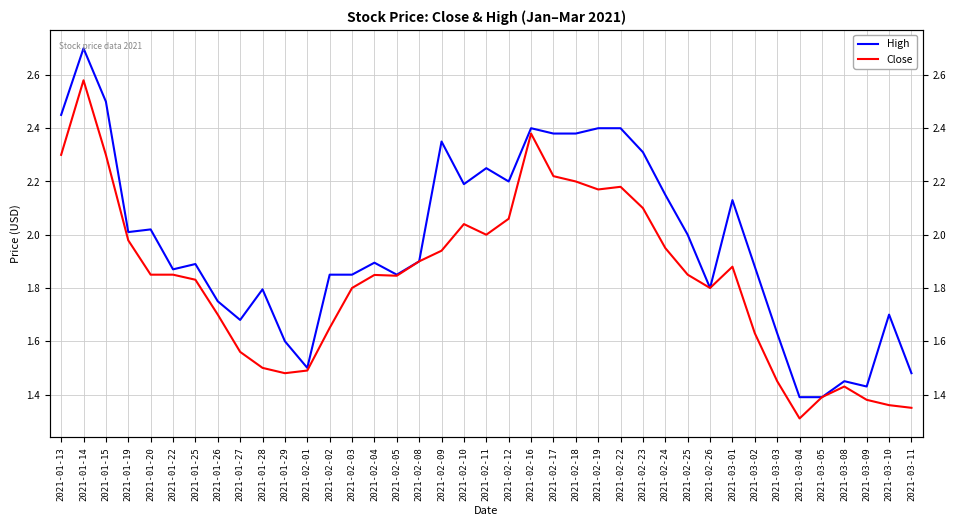

What is the difference between the Close values at 2021-03-08 and 2021-03-01?

0.5